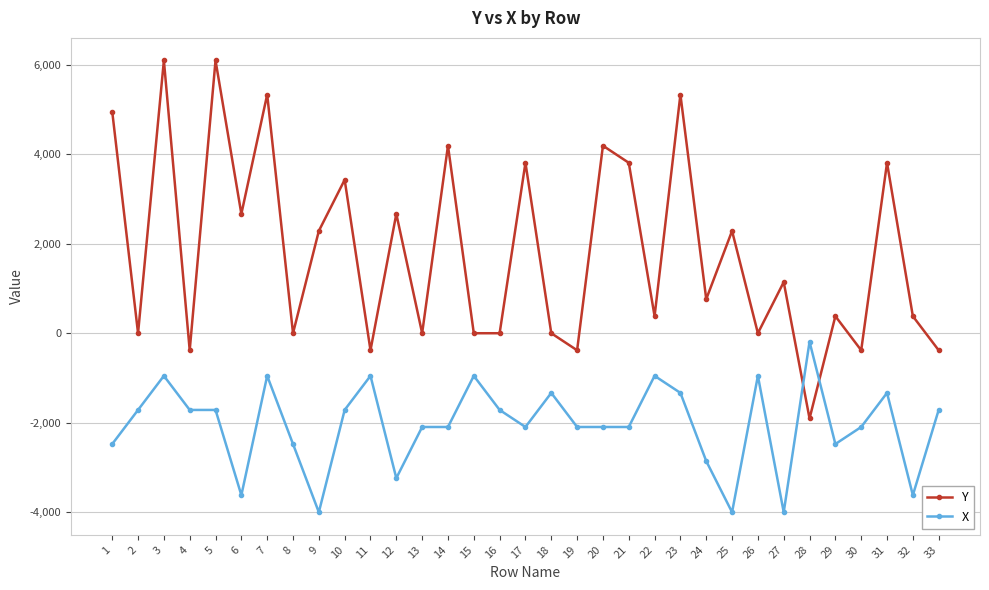

Does the chart display data point markers on the line(s)?

Yes